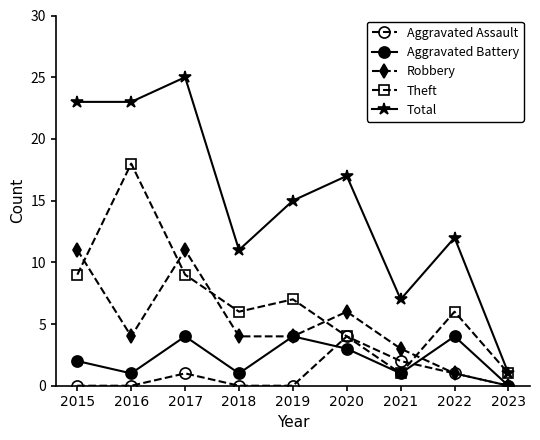

How many series are shown in this chart?

5